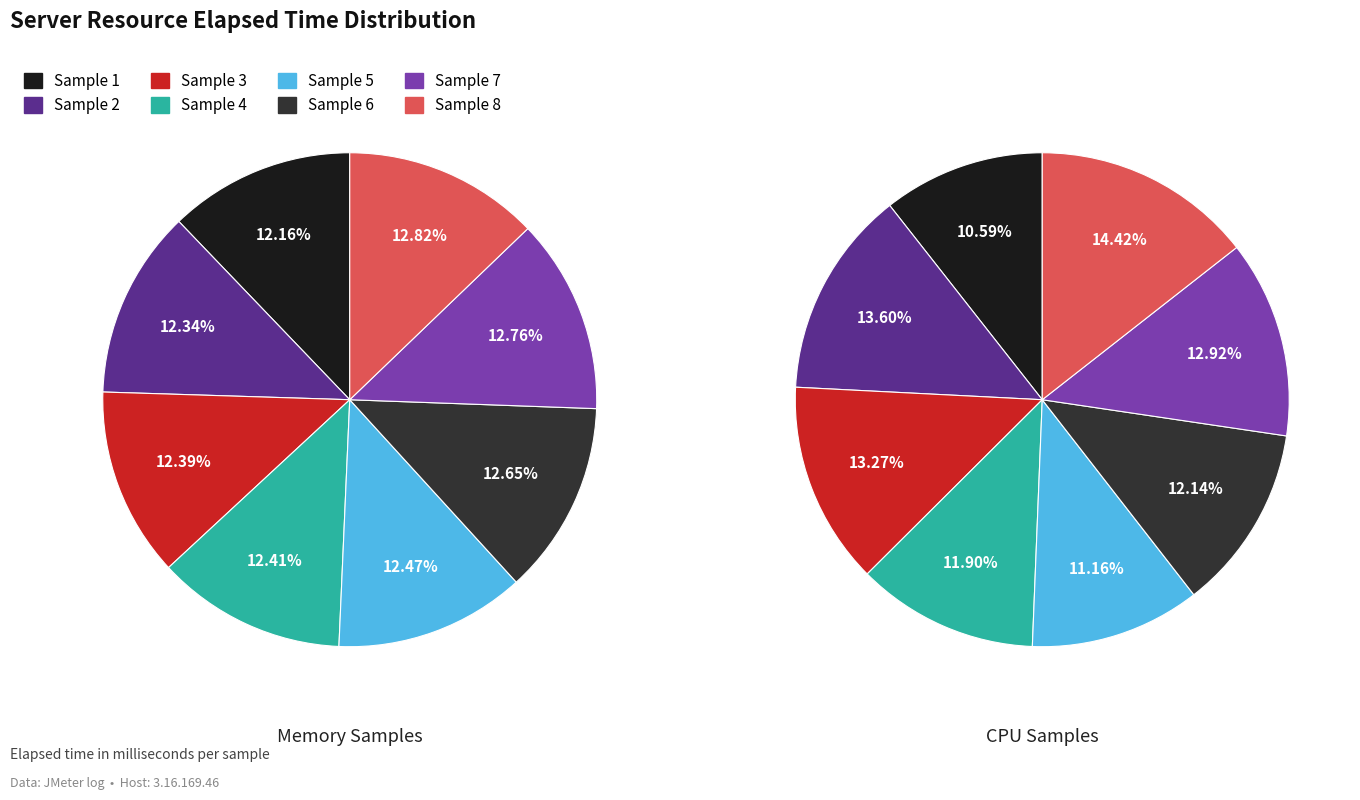

How many slices are in this pie chart?

8